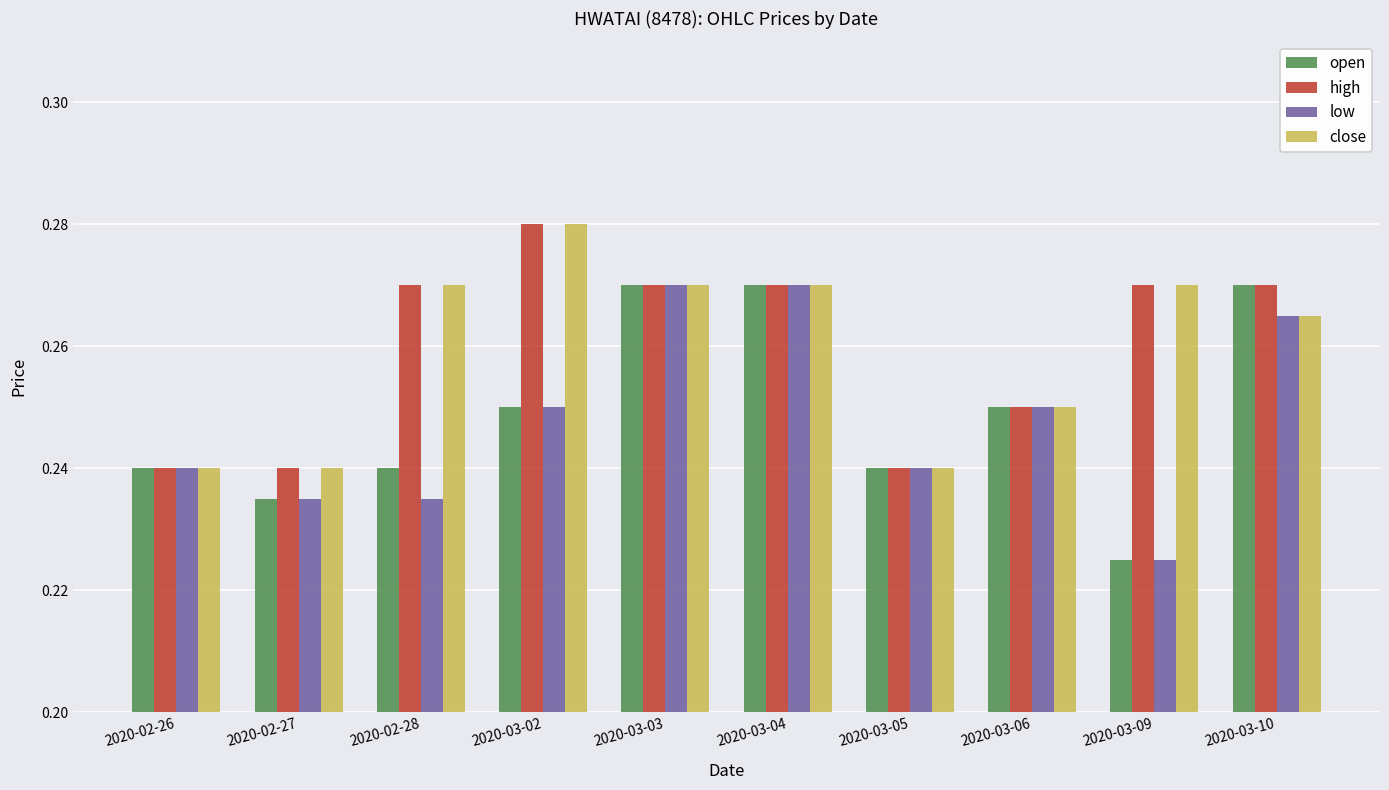

True or false: low has a value of 0.4 at 2020-03-05.

False